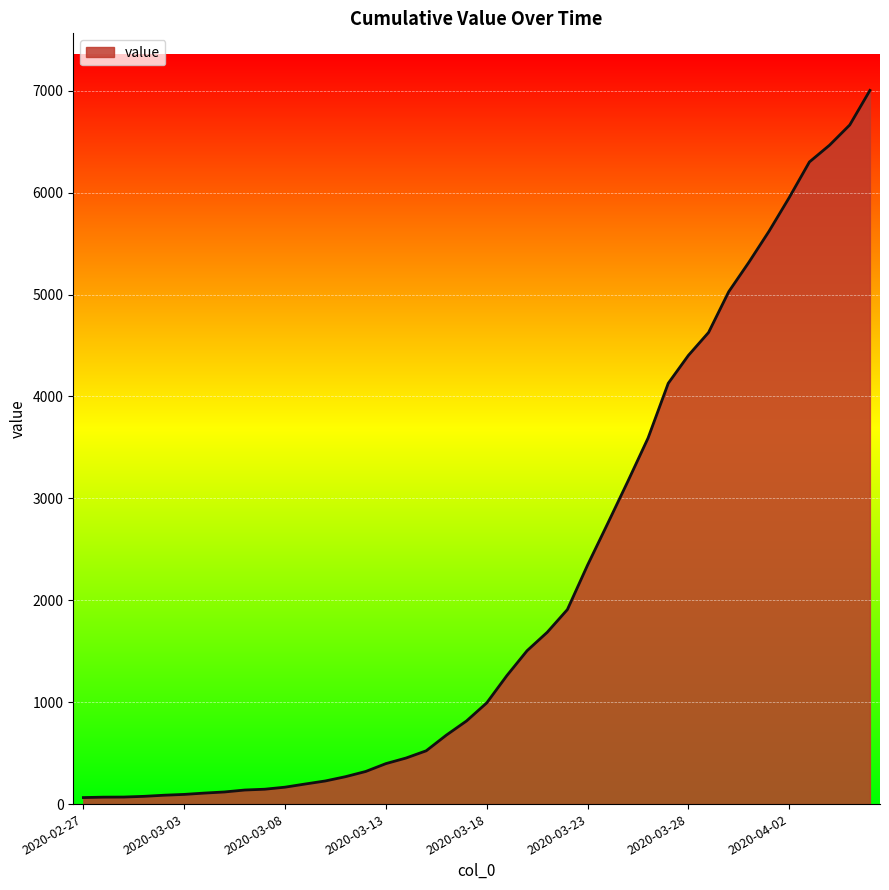

What is the maximum value shown in the chart?

7003